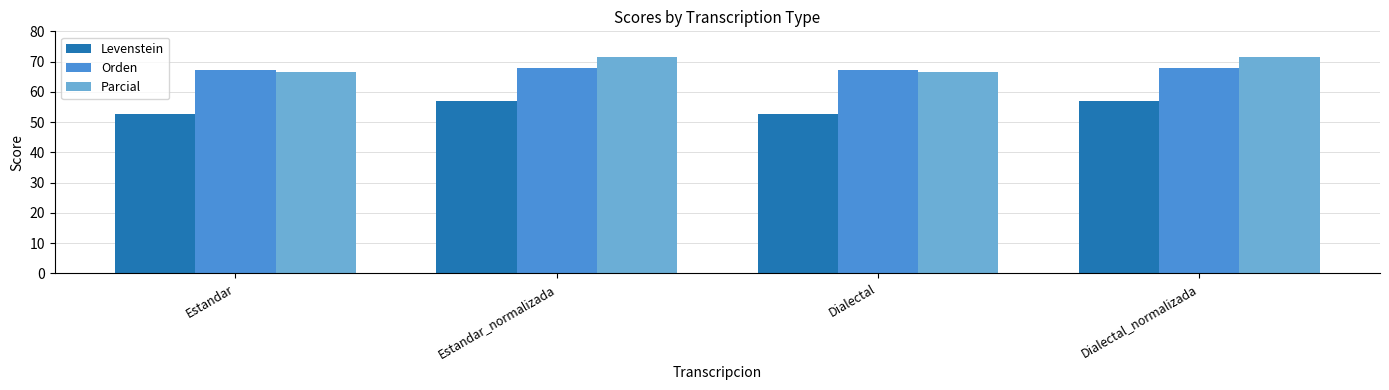

What is the minimum value for Orden?

67.2